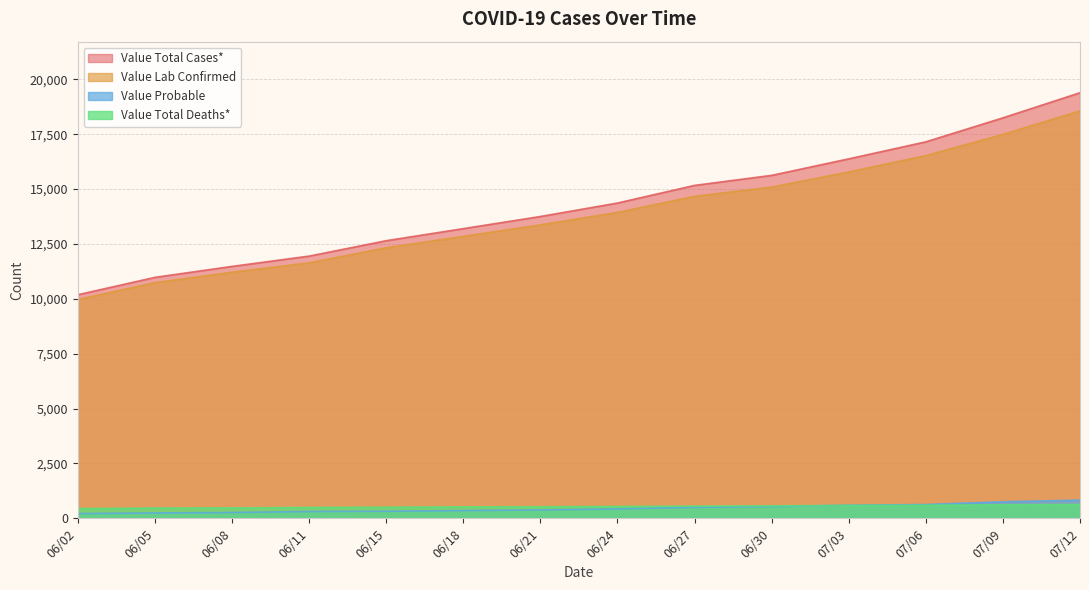

What are all the series names shown in the legend?

Value Total Cases*, Value Lab Confirmed, Value Probable, Value Total Deaths*